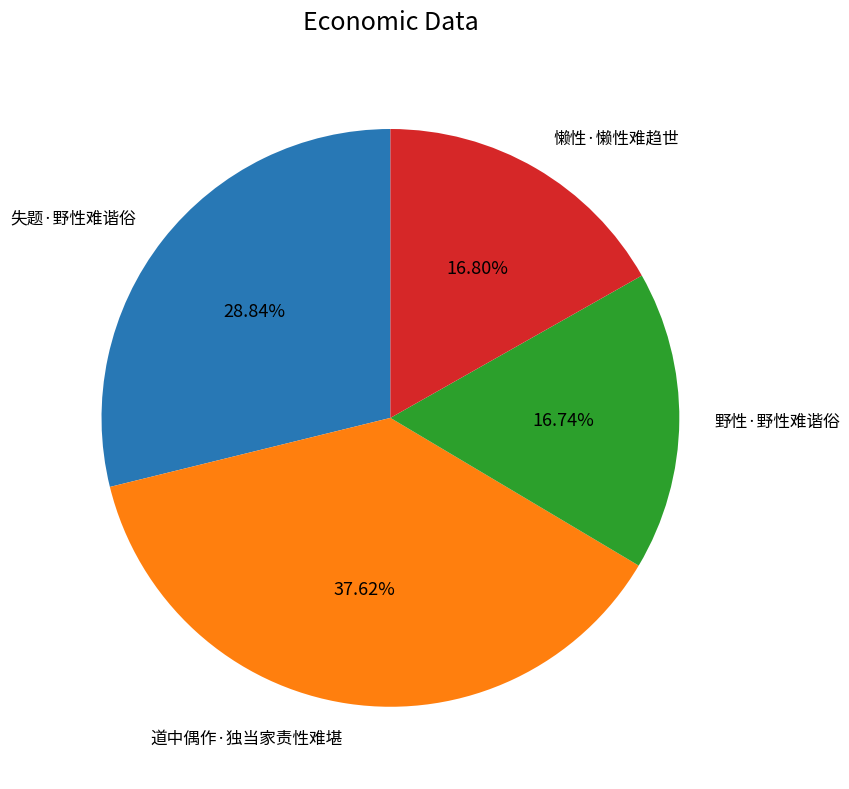

How much of the chart is everything except 失题·野性难谐俗?

71.2%